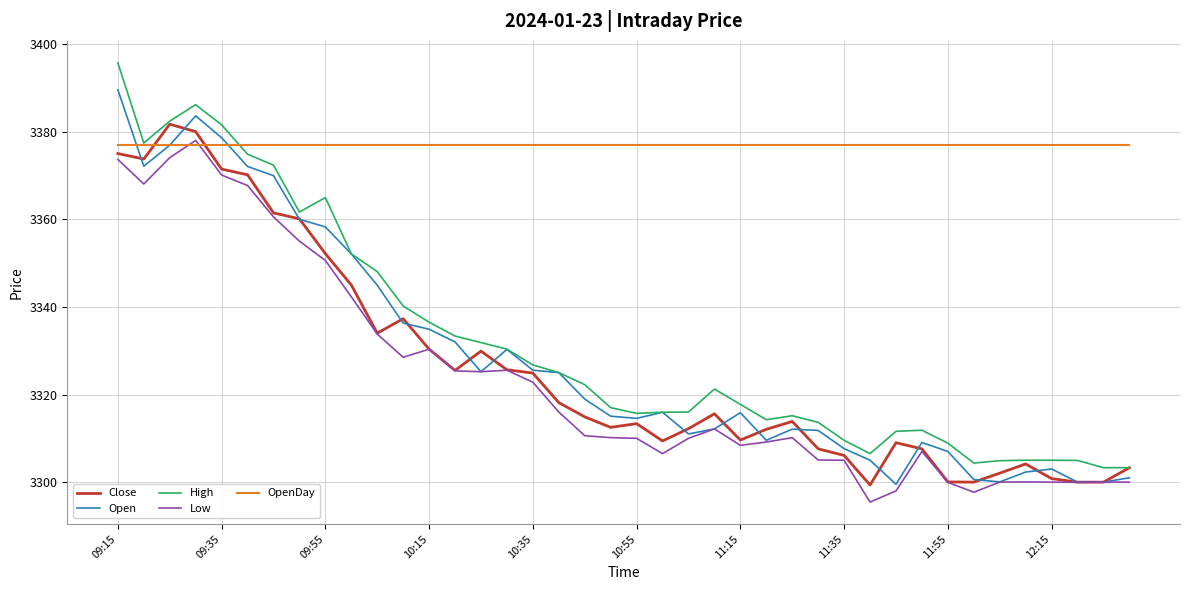

Which series has the largest total across all categories?

OpenDay